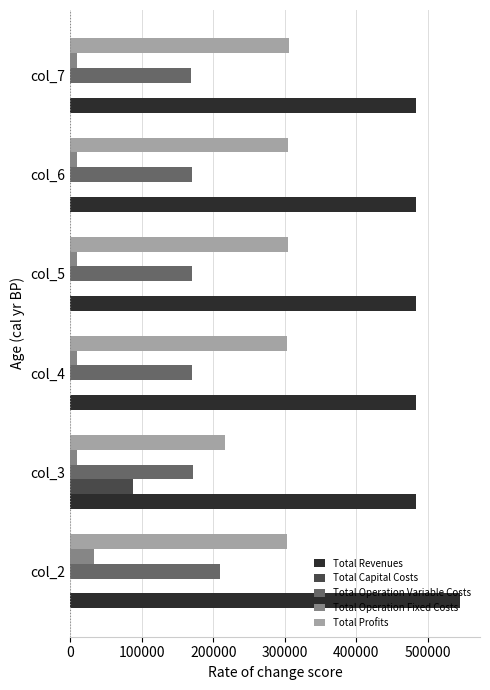

What is the greatest value displayed?

545750.6